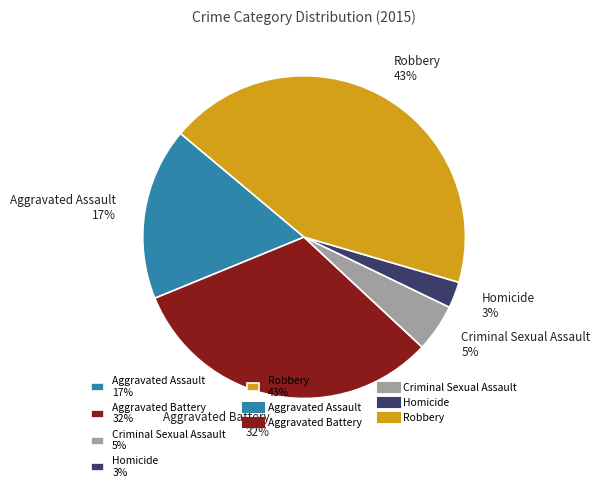

Rank the categories by value from lowest to highest.

Homicide, Criminal Sexual Assault, Aggravated Assault, Aggravated Battery, Robbery